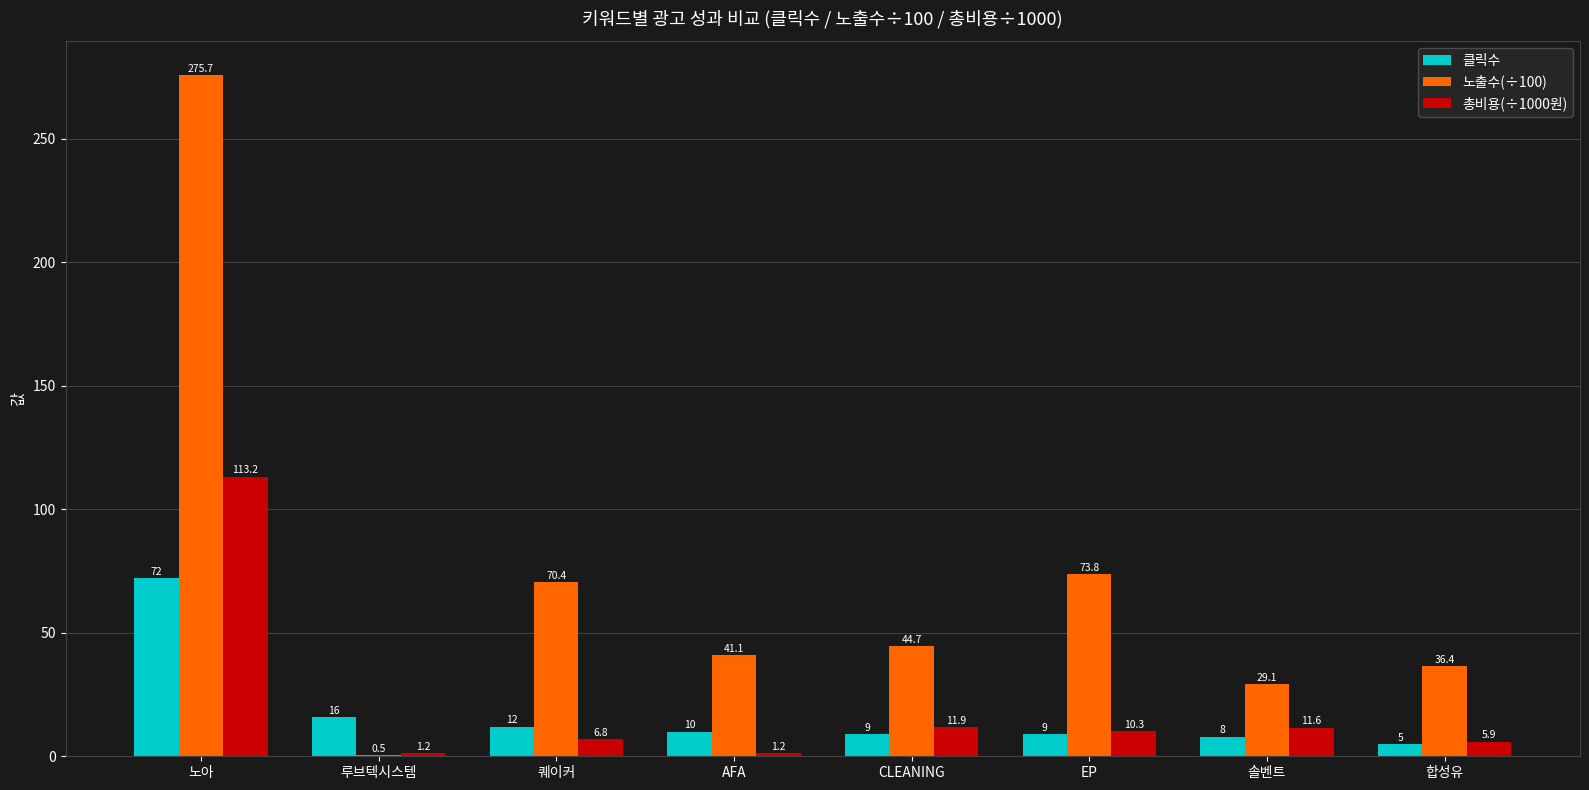

The 클릭수 series shows 10.0 at AFA. True or false?

True